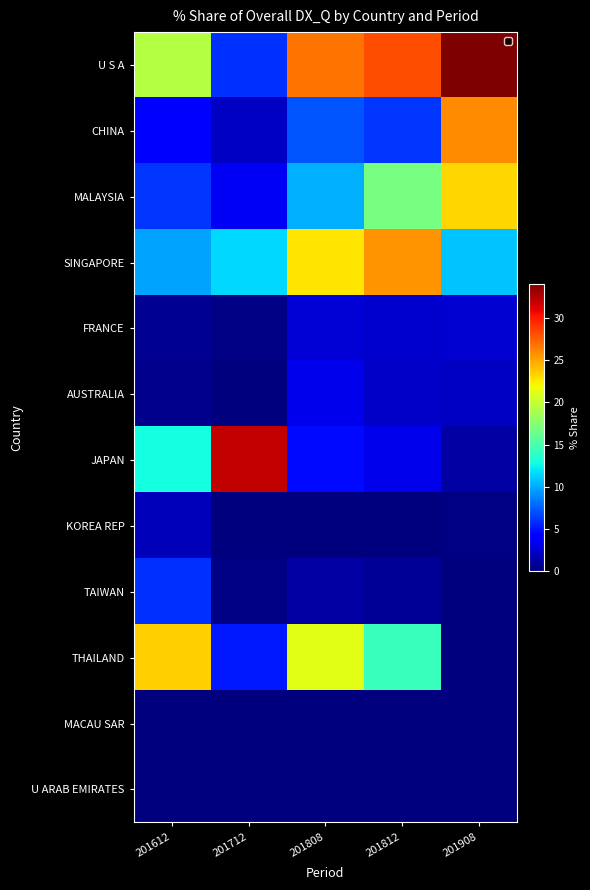

What is the greatest value displayed?

34.1